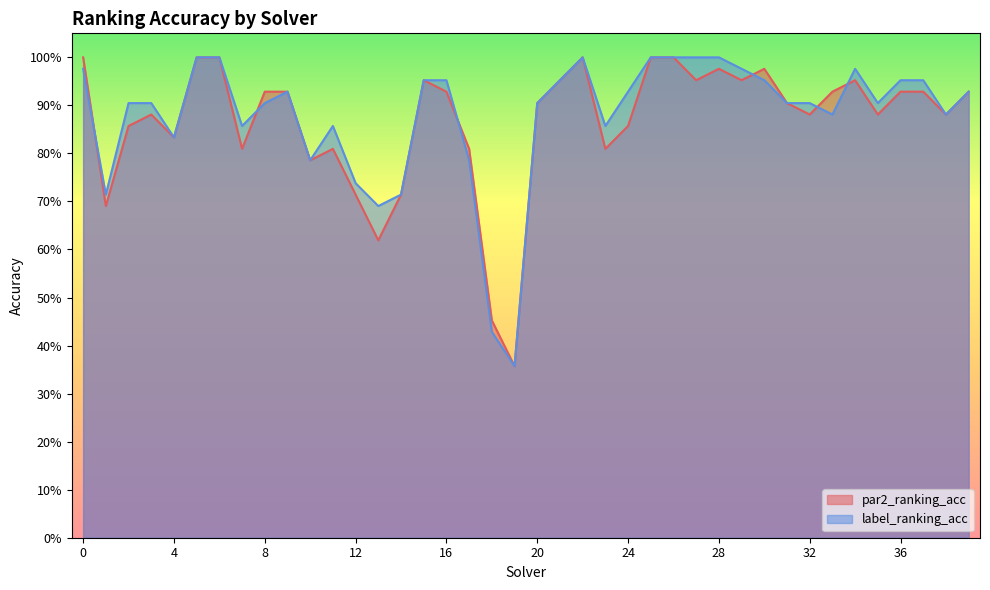

How many intersections are there between par2_ranking_acc and label_ranking_acc?

6